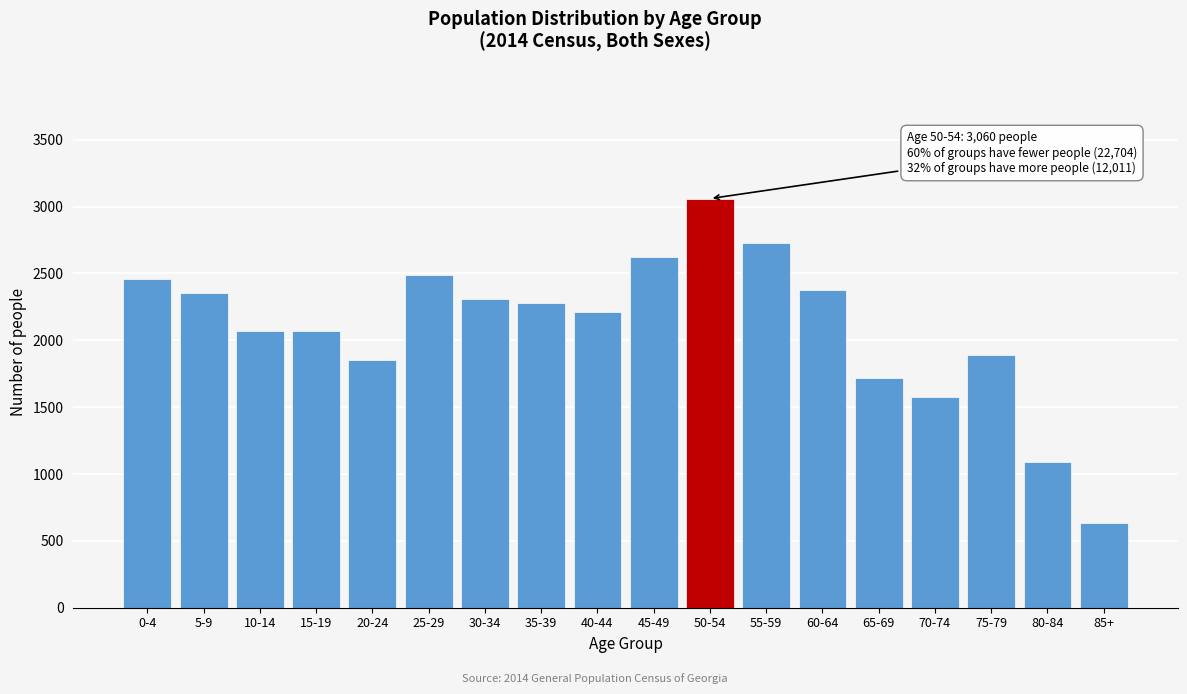

Which has a higher value, 85+ or 25-29?

25-29